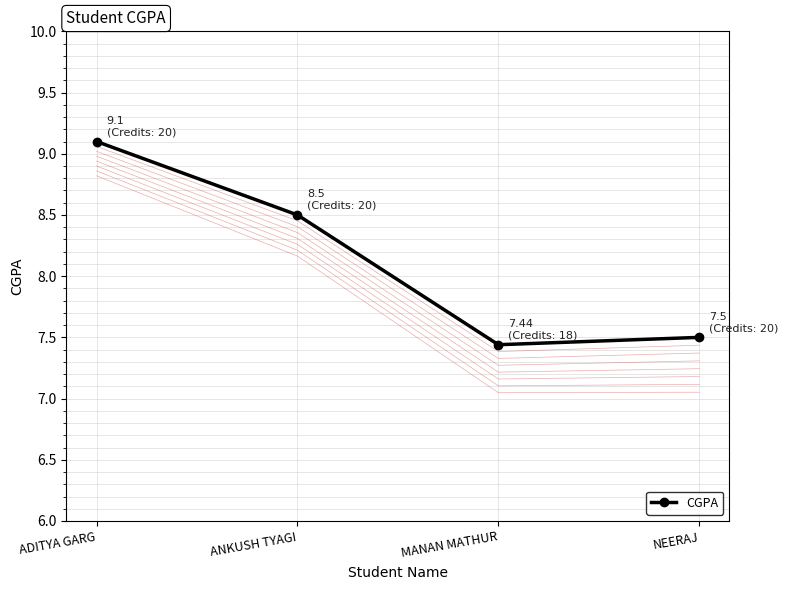

Reading right to left, what are all the values shown in this chart?

NEERAJ=7.5	MANAN MATHUR=7.4	ANKUSH TYAGI=8.5	ADITYA GARG=9.1